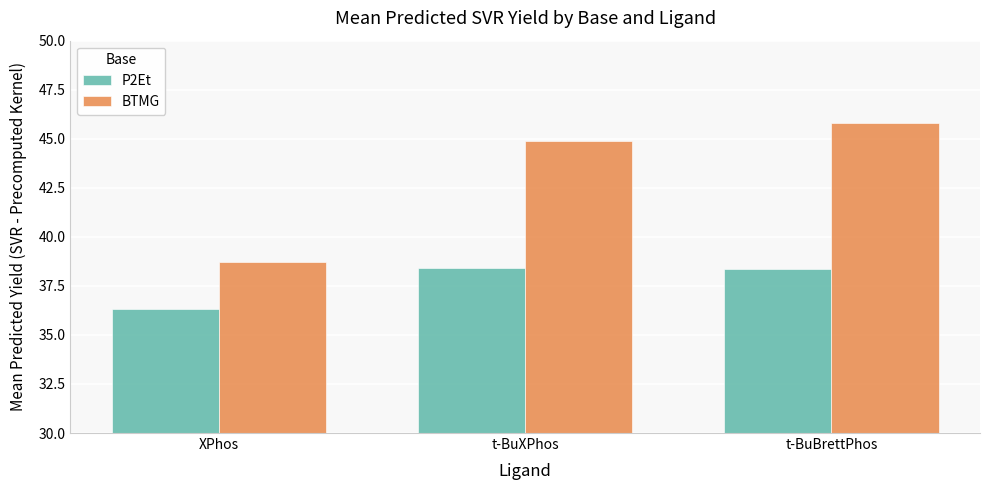

How many distinct data groups are displayed?

2